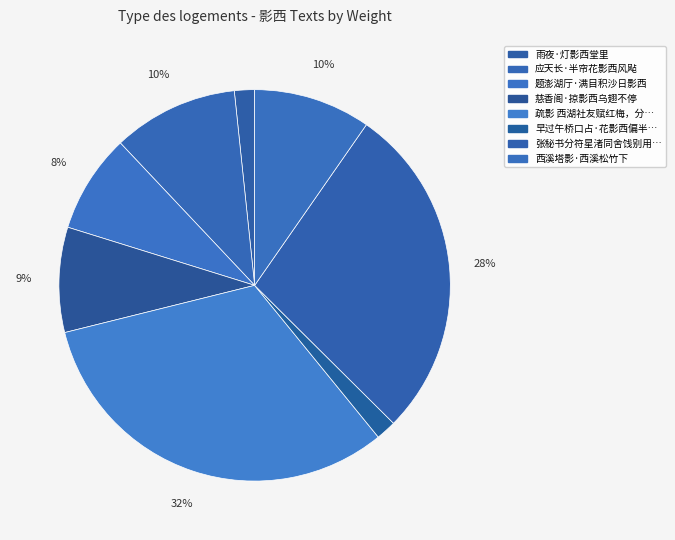

Count the number of slices in the pie.

8